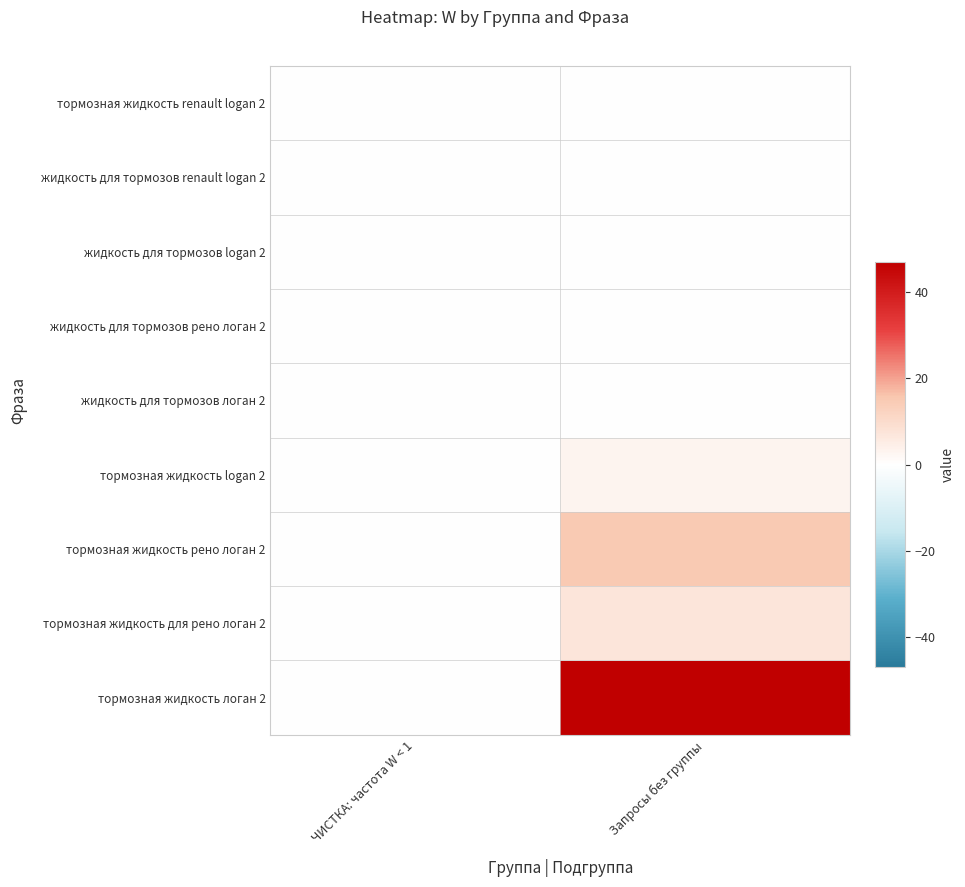

Reading right to left, extract all data points from this chart.

тормозная жидкость renault logan 2: Запросы без группы=0	ЧИСТКА: частота W < 1=0
жидкость для тормозов renault logan 2: Запросы без группы=0	ЧИСТКА: частота W < 1=0
жидкость для тормозов logan 2: Запросы без группы=0	ЧИСТКА: частота W < 1=0
жидкость для тормозов рено логан 2: Запросы без группы=0	ЧИСТКА: частота W < 1=0
жидкость для тормозов логан 2: Запросы без группы=0	ЧИСТКА: частота W < 1=0
тормозная жидкость logan 2: Запросы без группы=3	ЧИСТКА: частота W < 1=0
тормозная жидкость рено логан 2: Запросы без группы=15	ЧИСТКА: частота W < 1=0
тормозная жидкость для рено логан 2: Запросы без группы=7	ЧИСТКА: частота W < 1=0
тормозная жидкость логан 2: Запросы без группы=47	ЧИСТКА: частота W < 1=0